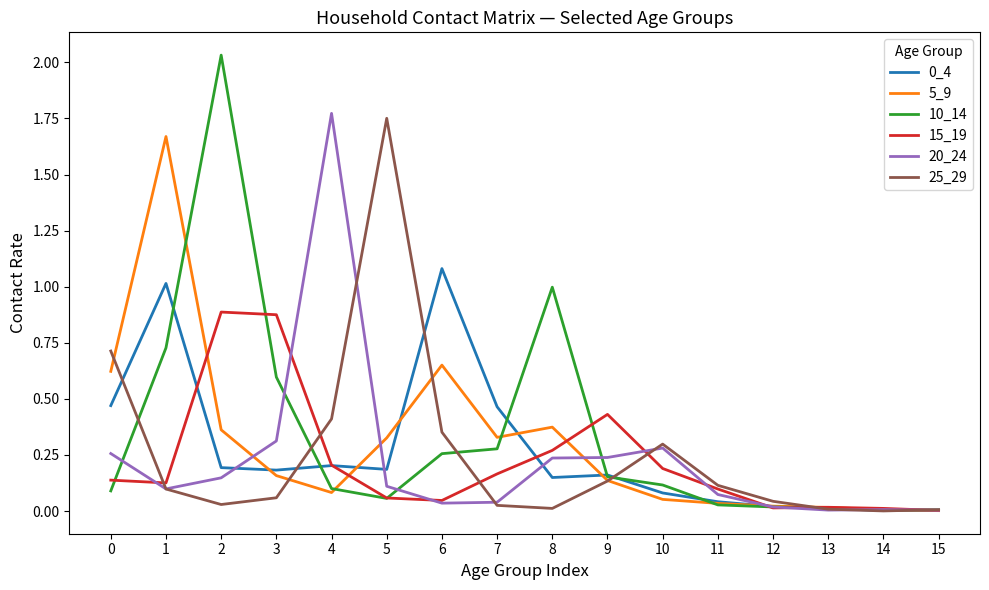

How many series are shown in this chart?

6